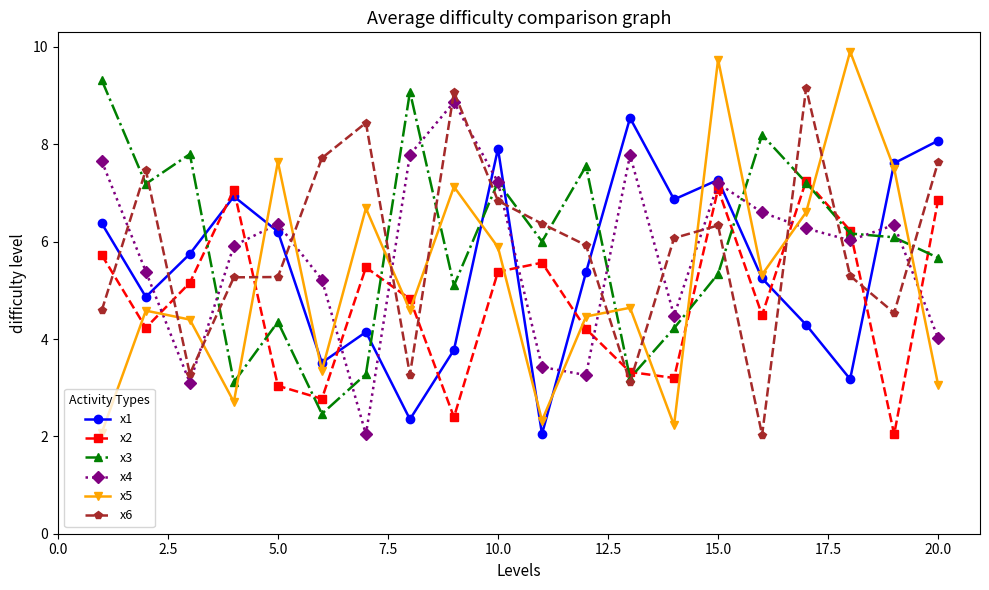

What is the greatest value displayed?

9.9